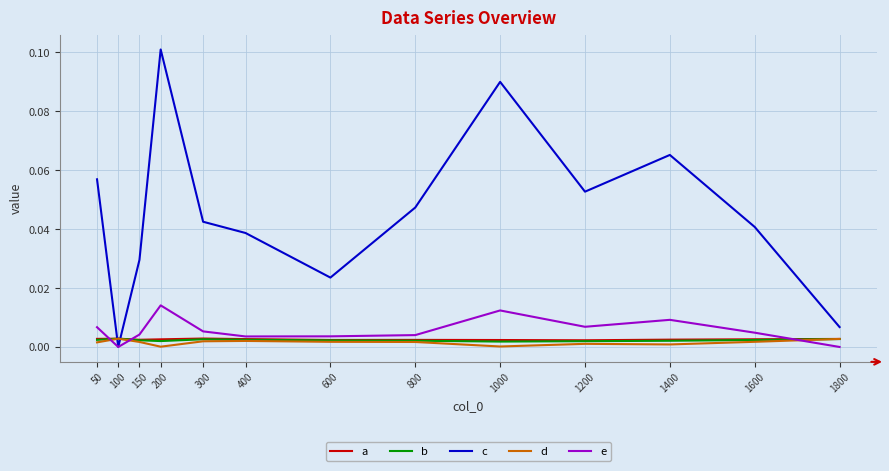

How many lines are shown in the chart?

5